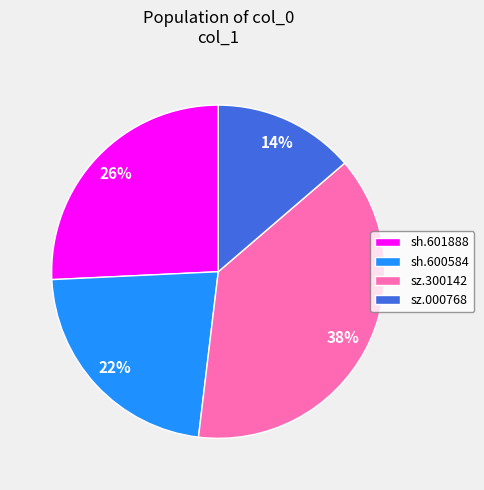

Which category has the smallest portion of the pie?

sz.000768